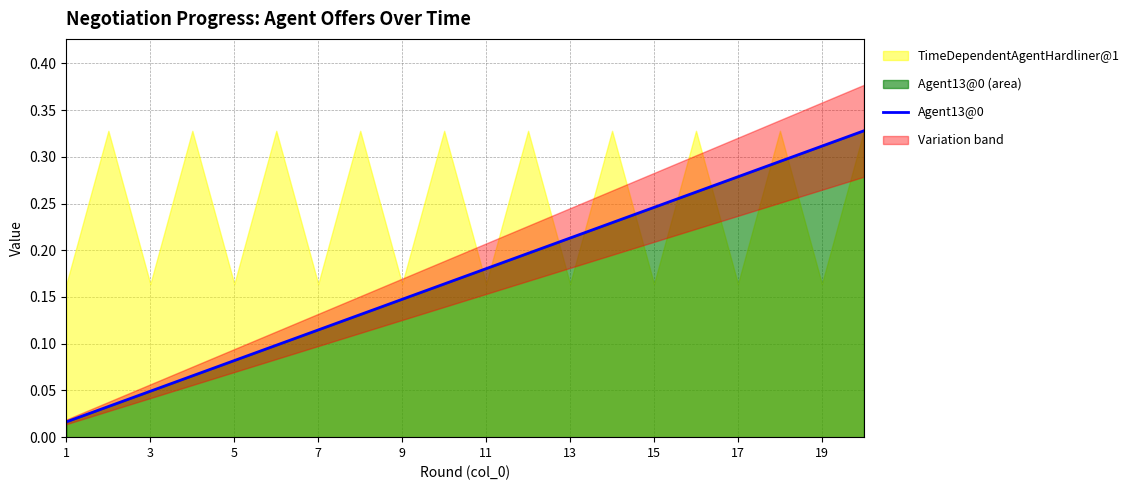

What is the average value?

0.2